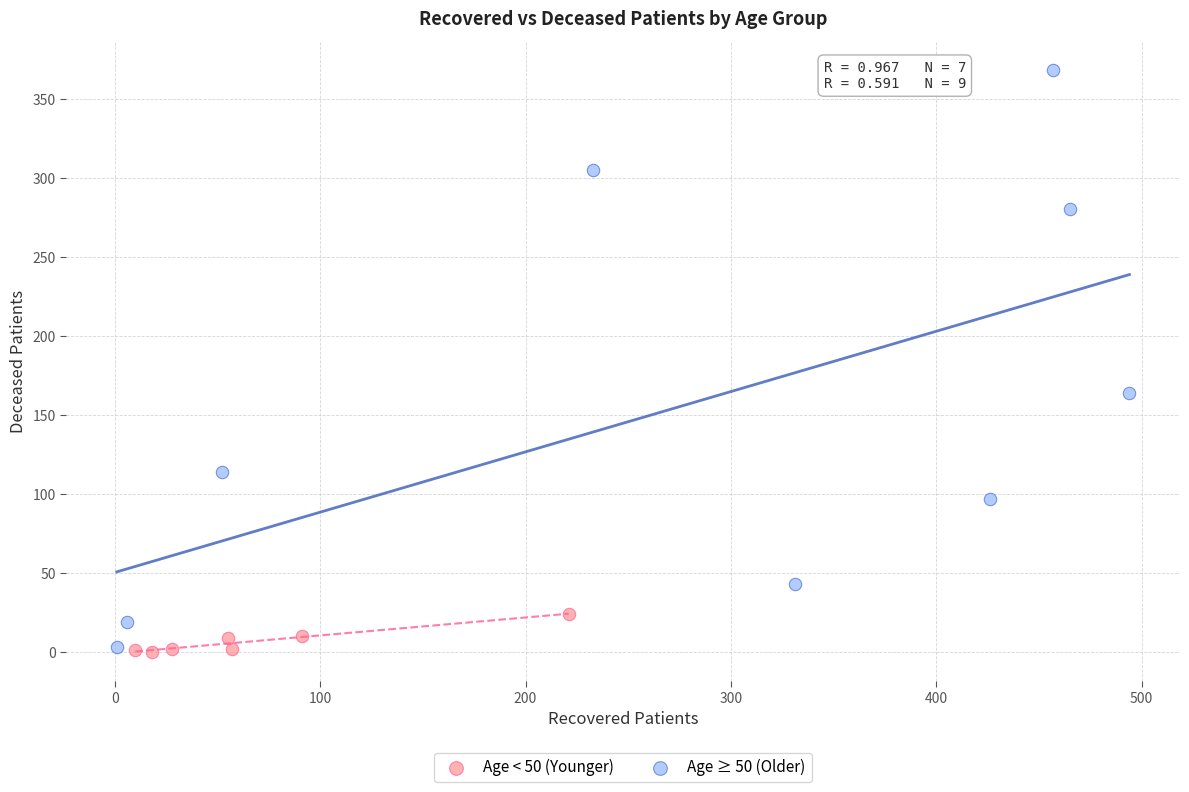

Which series has the widest spread of Y values?

Age ≥ 50 (Older)